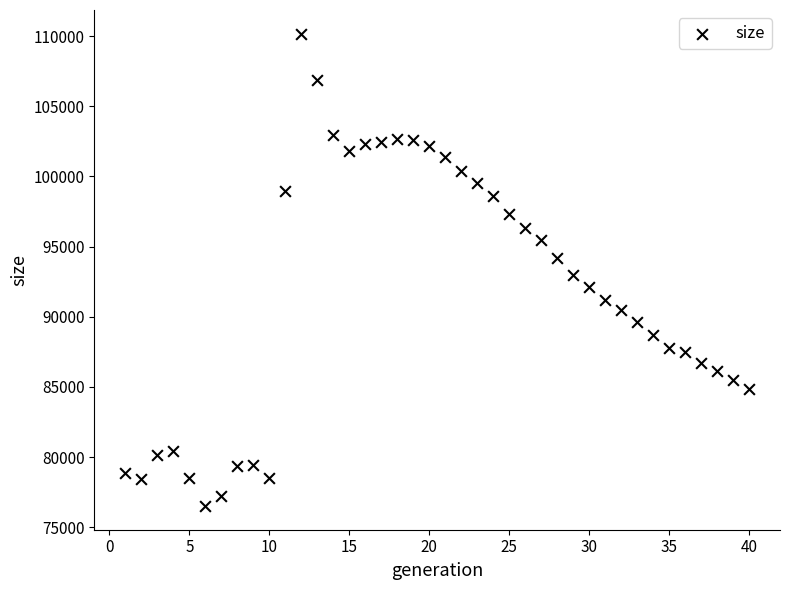

What is the range of X values (max minus min)?

39